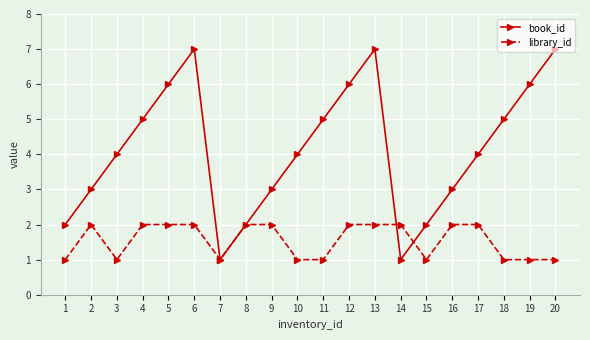

Rank the series by their maximum value, from lowest to highest.

library_id, book_id